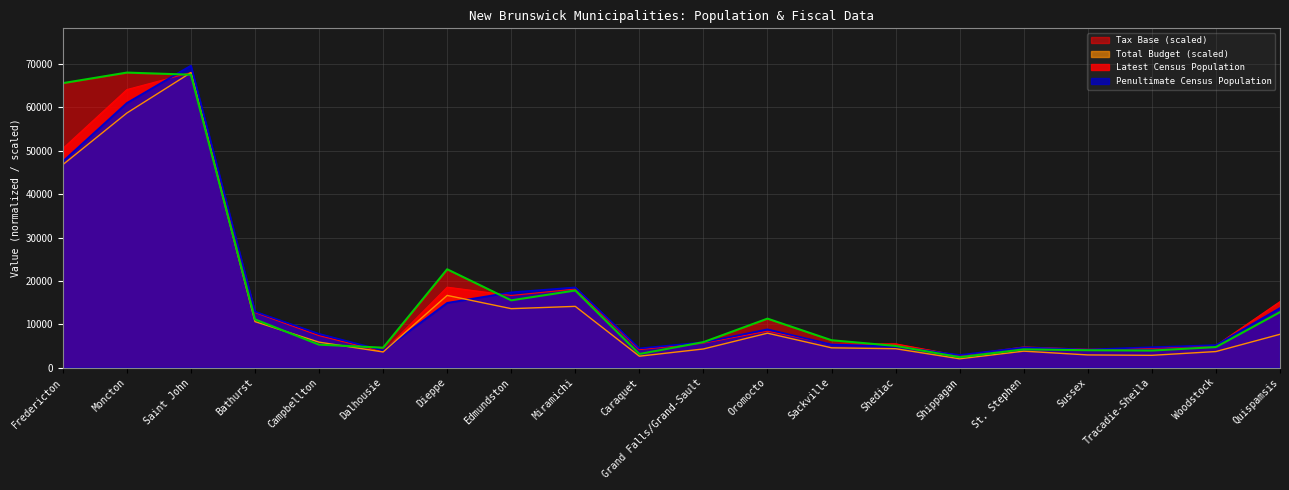

What is the value of the Total Budget point at the 13th from the left?

4575.9